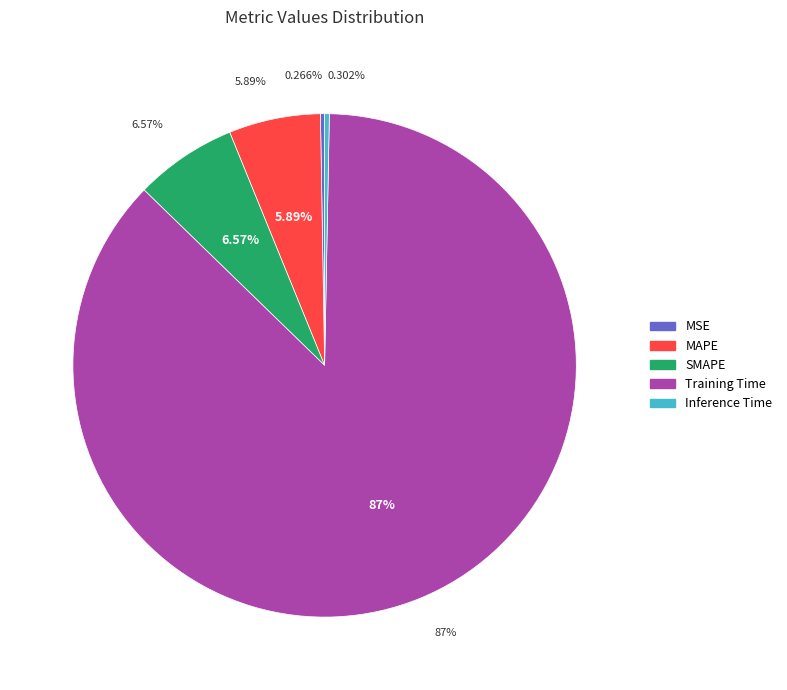

To the nearest percent, what is the combined percentage of SMAPE and MSE?

7%